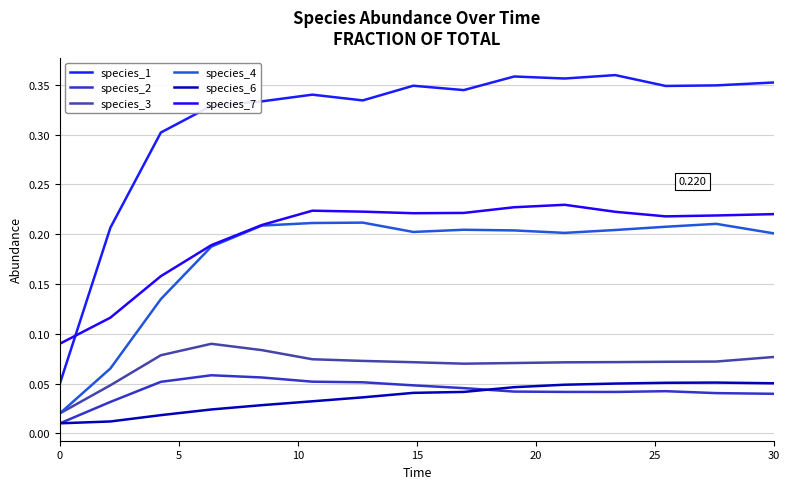

True or false: species_2 and species_7 intersect in this chart.

False